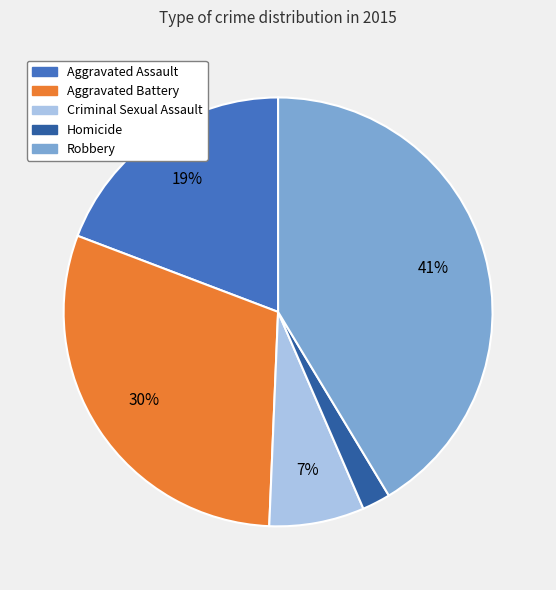

Does Aggravated Battery represent more than half of the total?

No